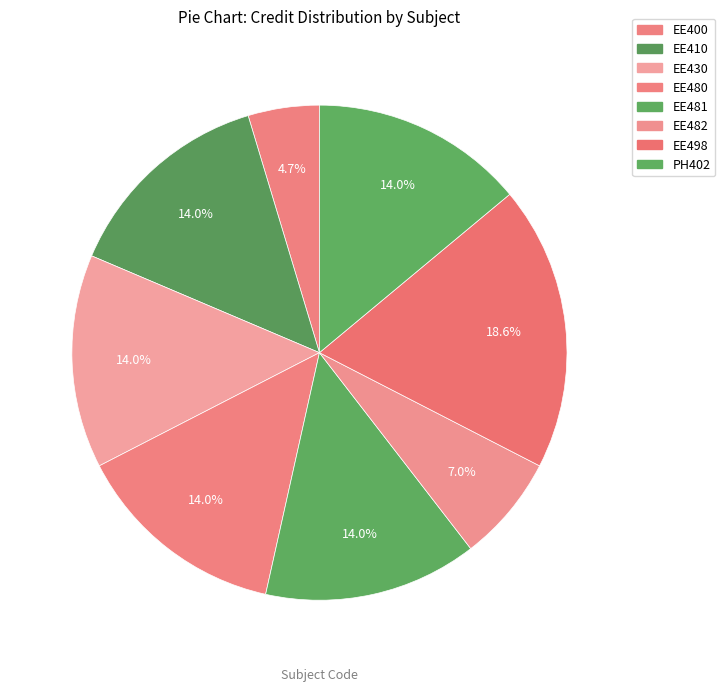

True or false: EE430 accounts for 14% of the total.

True